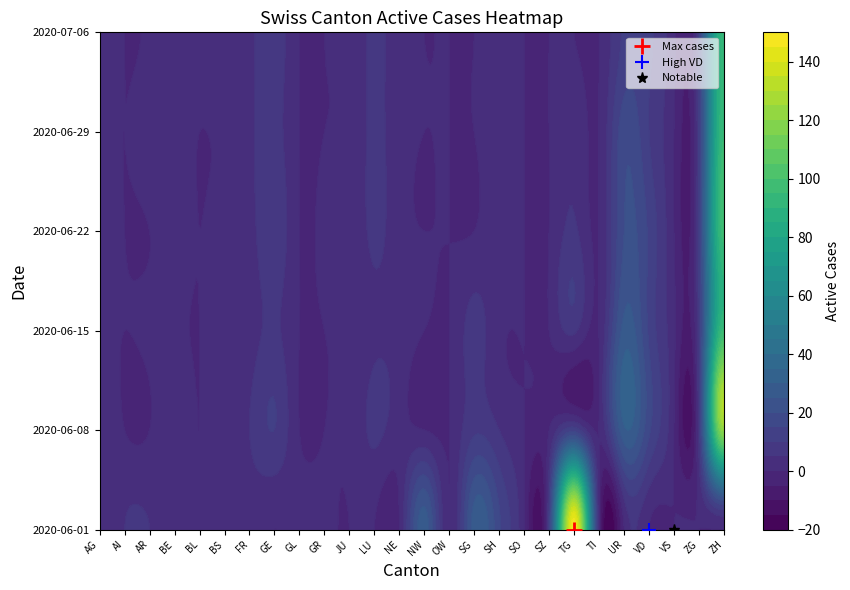

List the labels in order of AR value, smallest first.

AI, BL, GL, GR, NW, OW, SO, SZ, TI, AG, AR, BE, JU, SH, VS, BS, FR, NE, LU, GE, TG, SG, ZG, VD, UR, ZH